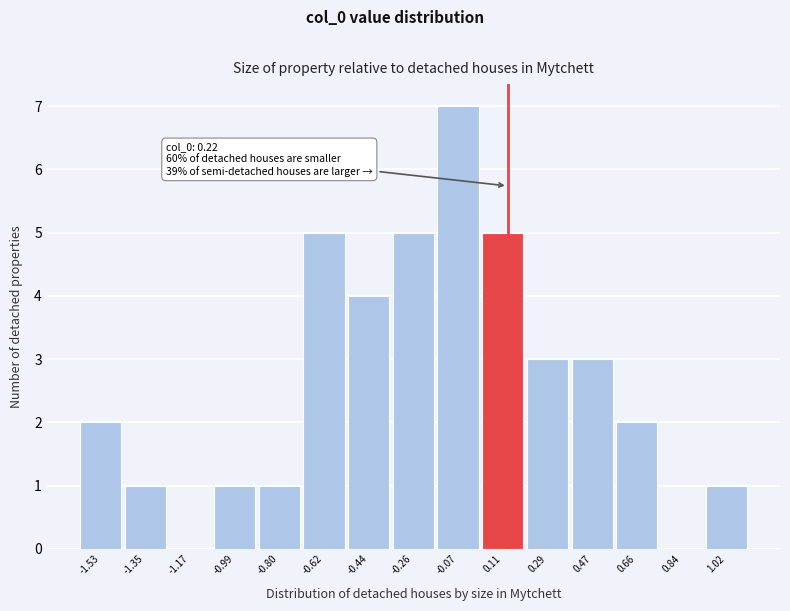

Reading left to right, extract all data points from this chart.

-1.53=2	-1.35=1	-1.17=0	-0.99=1	-0.80=1	-0.62=5	-0.44=4	-0.26=5	-0.07=7	0.11=5	0.29=3	0.47=3	0.66=2	0.84=0	1.02=1